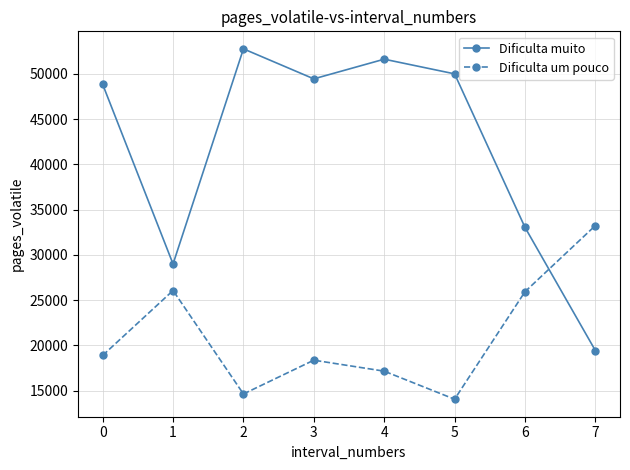

What is the value of the Dificulta um pouco point at the 1st from the left?

18883